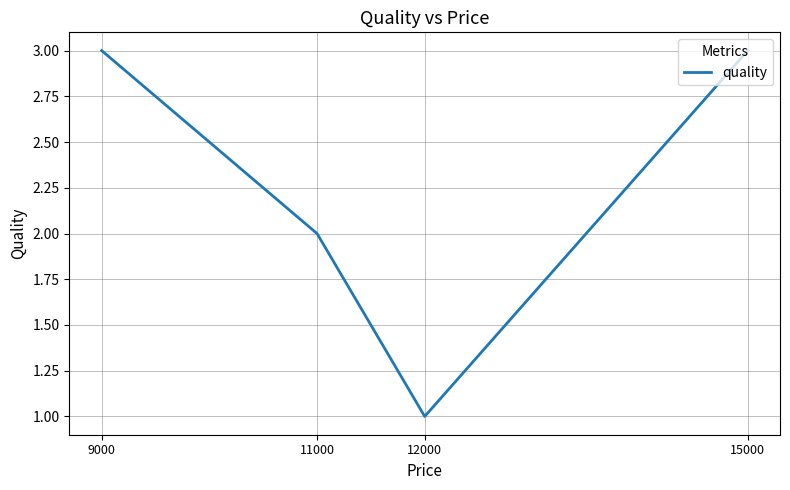

What is the sum of all values?

9